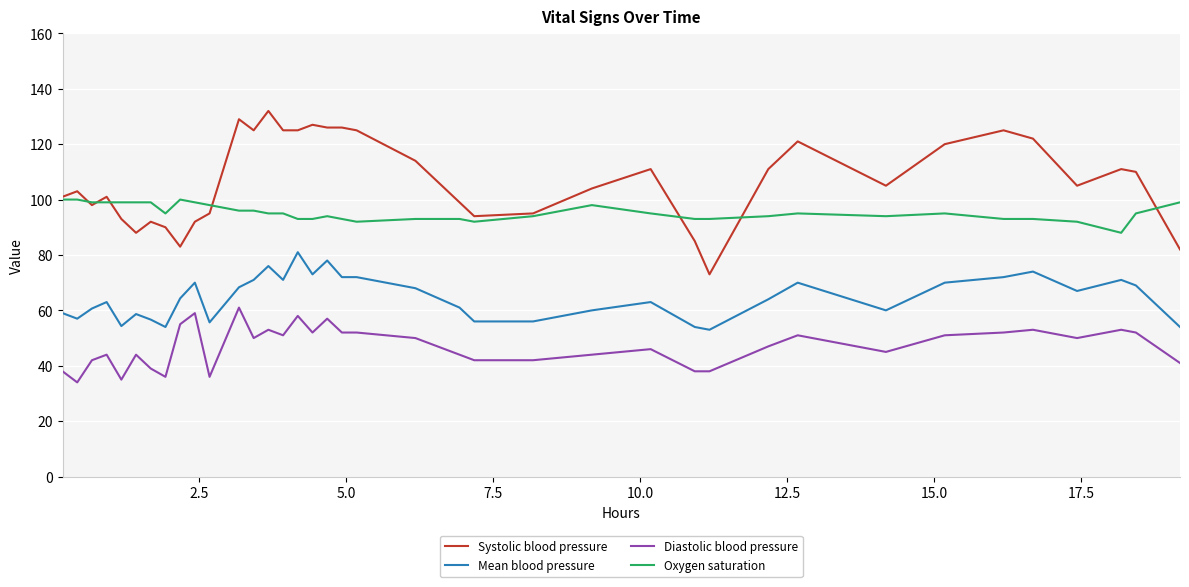

Which series has the largest total across all categories?

Systolic blood pressure